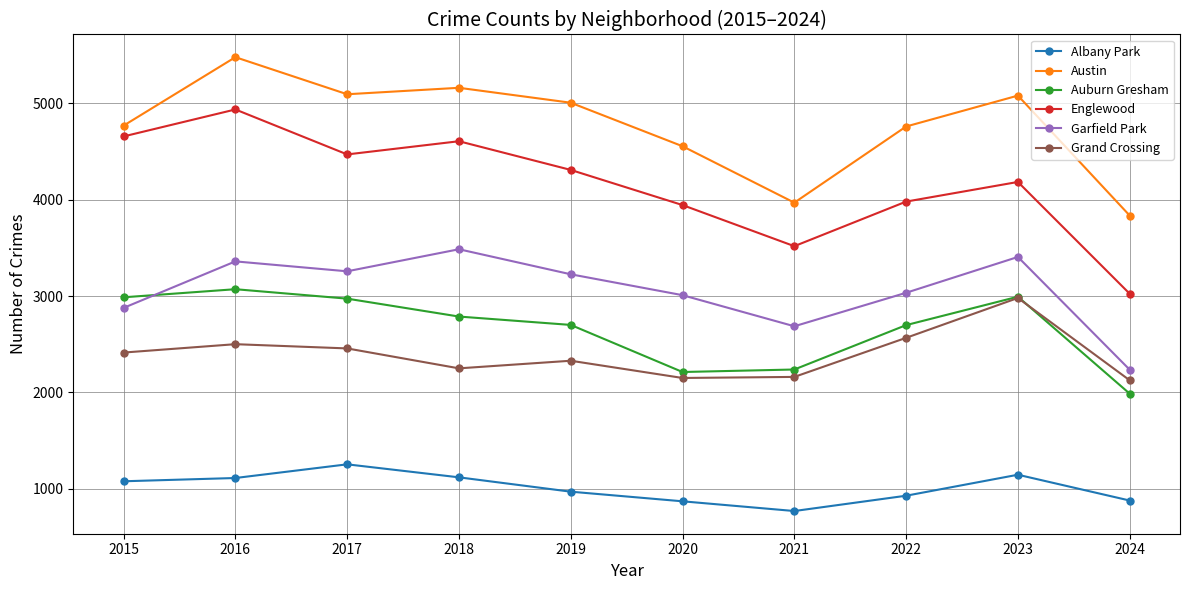

How many series are shown in this chart?

6